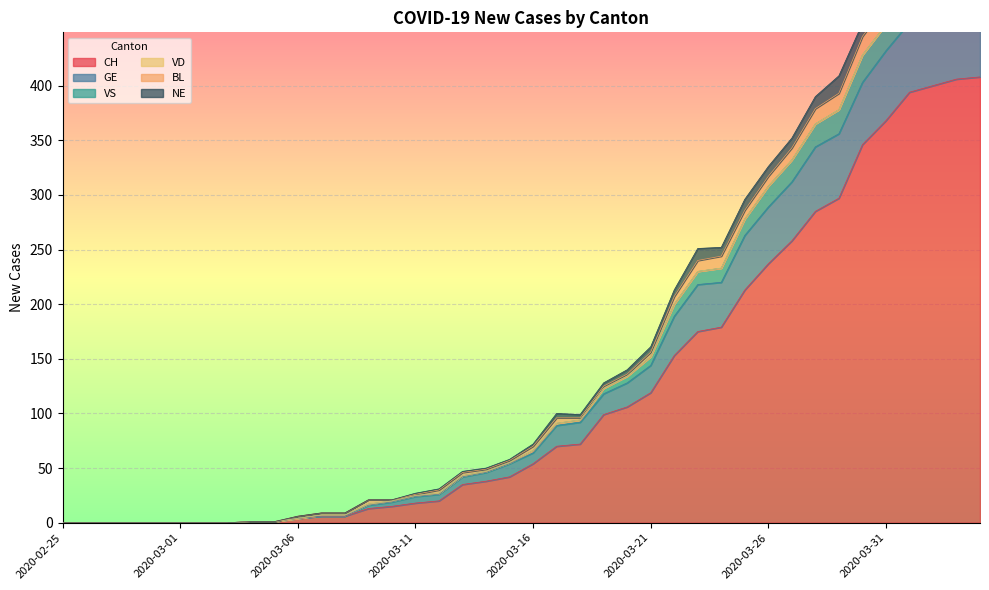

At which label does GE reach its minimum?

2020-02-25